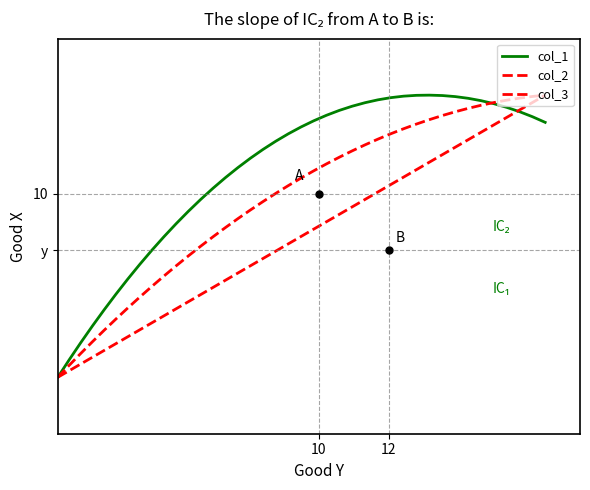

List the series in order of their peak value, highest first.

col_1, col_2, col_3